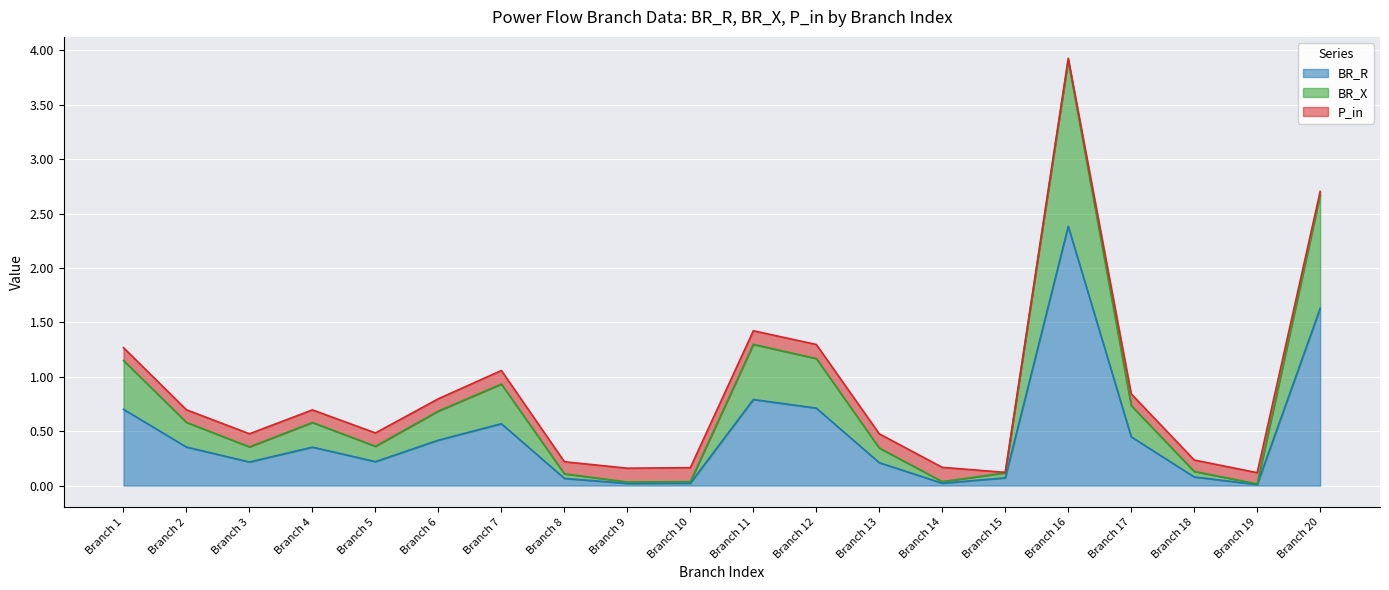

How many interior local valleys does the BR_X series have?

5